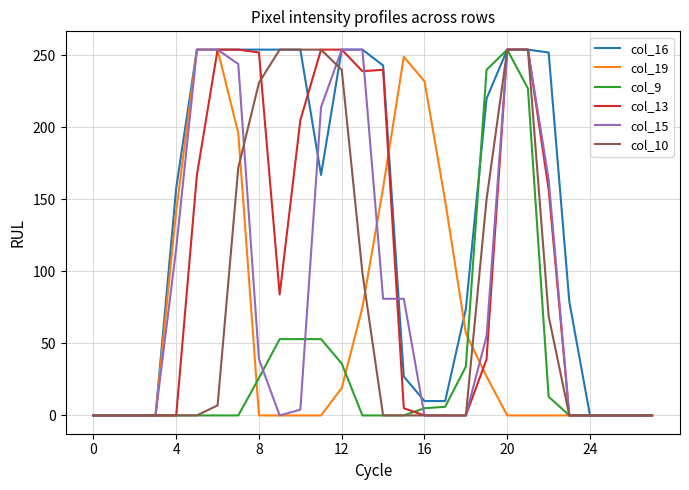

Which series has the largest total across all categories?

col_16